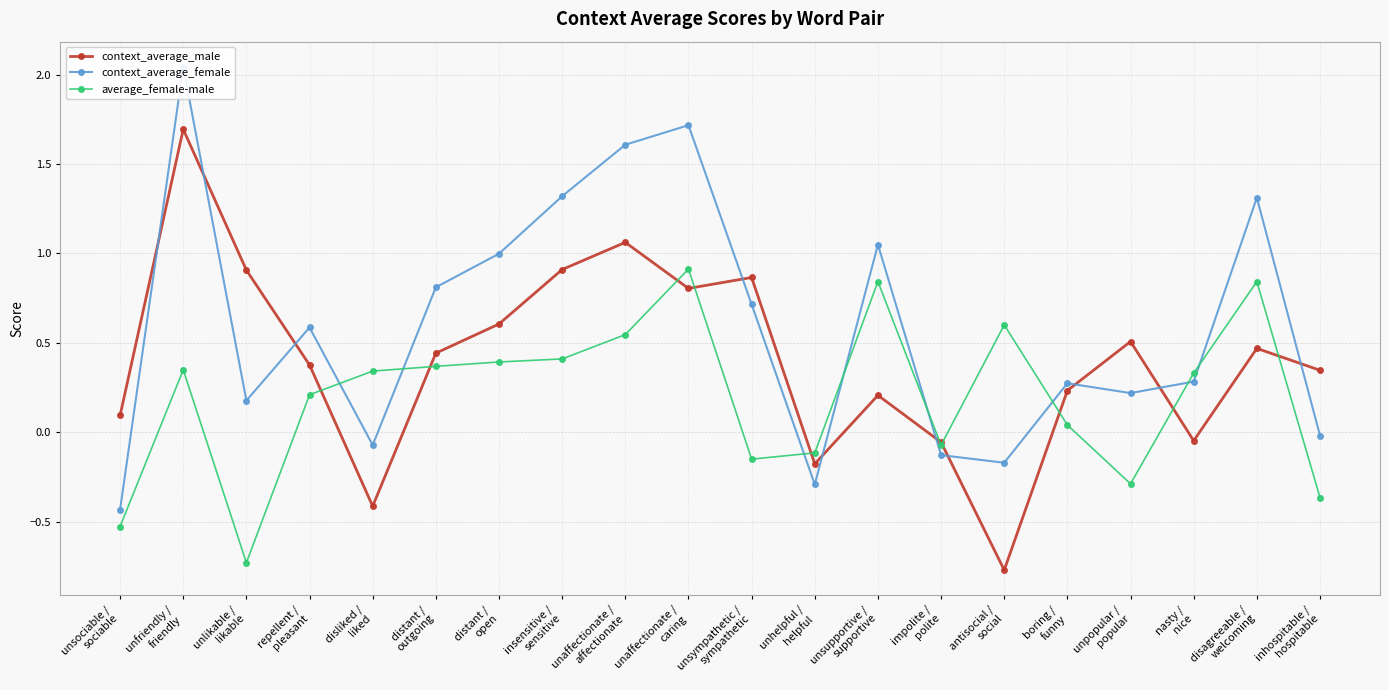

What is the difference between the maximum and minimum values in the context_average_male series?

2.5